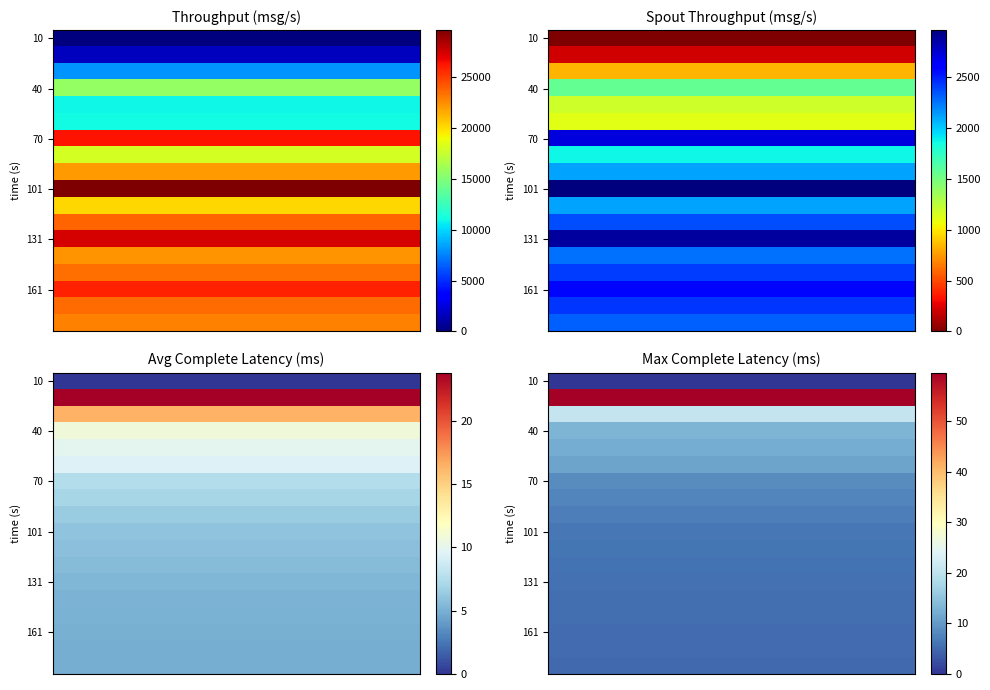

At how many categories does at least one series exceed 29?

6